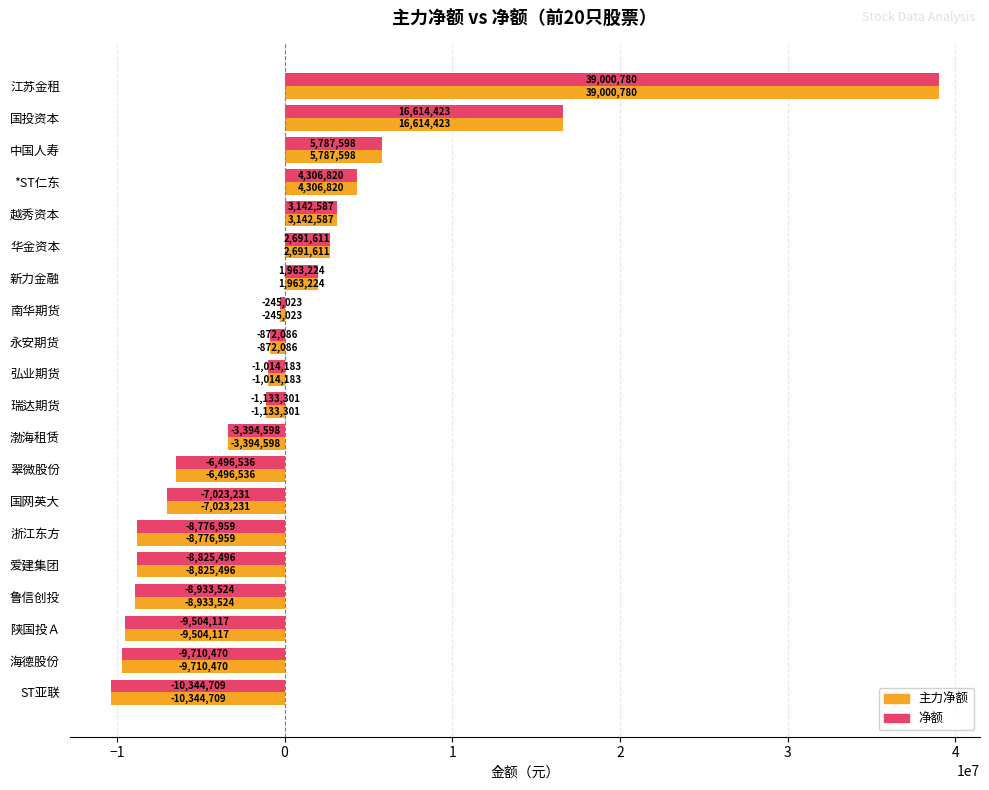

The value of 主力净额 at 渤海租赁 is -3394598. True or false?

True